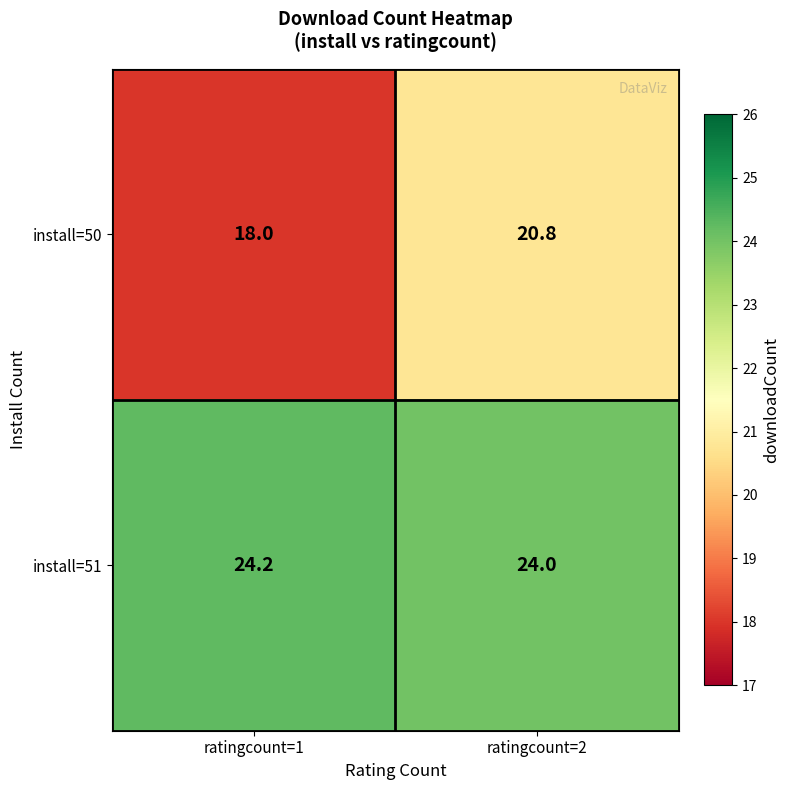

The value of install=51 at ratingcount=2 is 24.0. True or false?

True